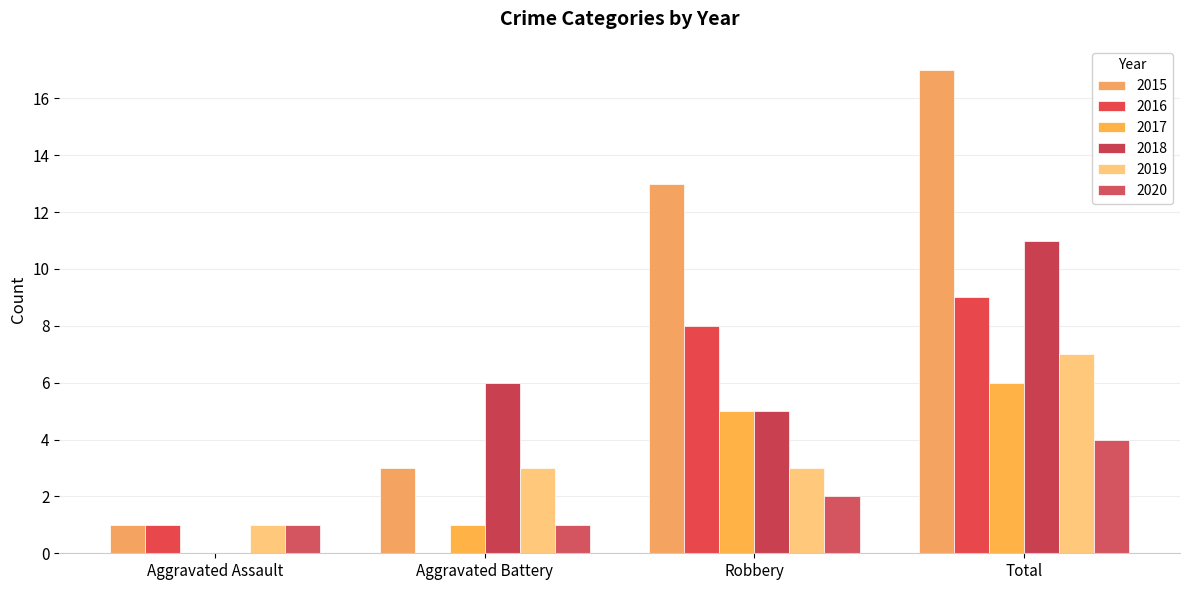

True or false: 2016 has a value of 8 at Robbery.

True